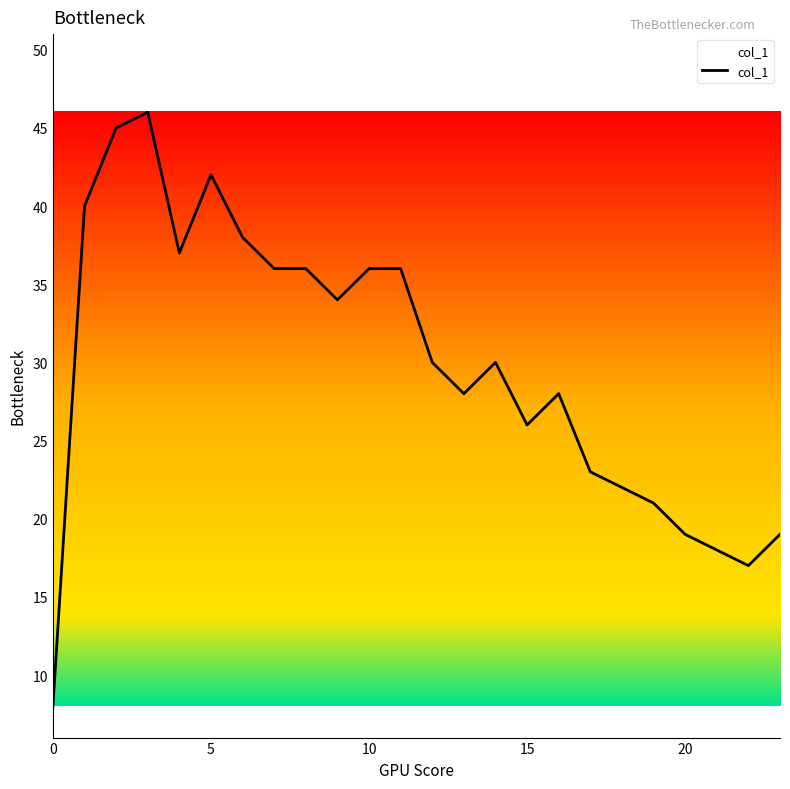

What is the difference between the maximum and minimum values?

38